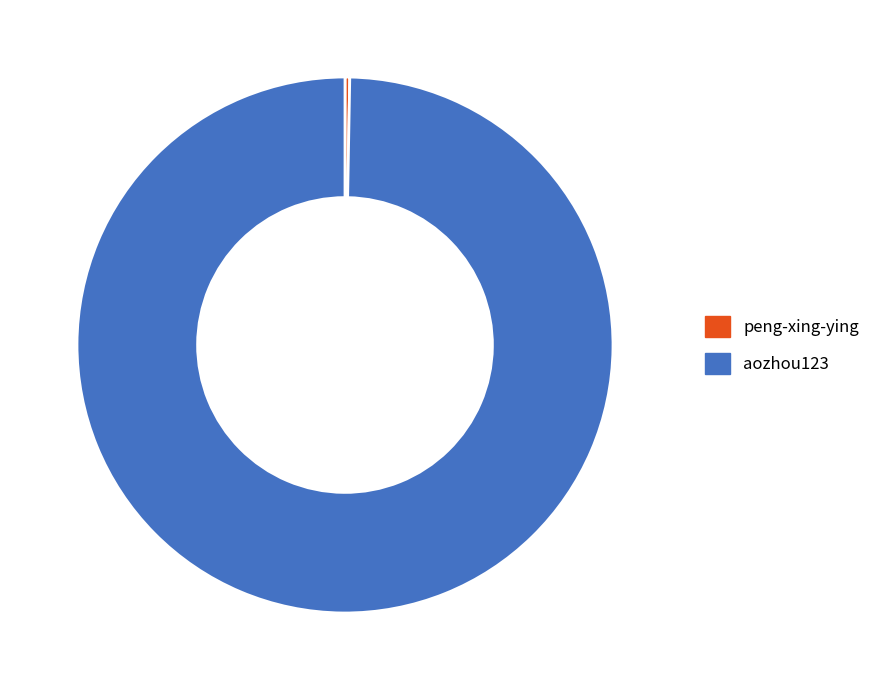

Rank the categories by value from lowest to highest.

peng-xing-ying, aozhou123